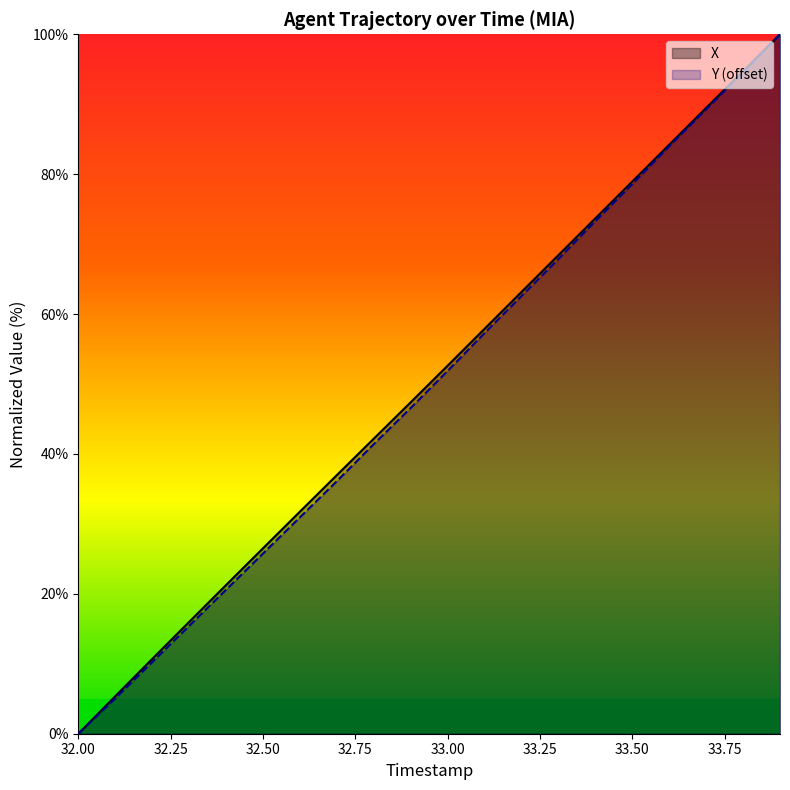

Reading left to right, transcribe all the data shown in this chart.

X: 32.0=0.0	32.1=5.4	32.2=10.7	32.3=16.0	32.4=21.3	32.5=26.5	32.6=31.7	32.7=37.0	32.8=42.2	32.9=47.4	33.0=52.6	33.1=57.9	33.2=63.2	33.3=68.4	33.4=73.7	33.5=78.9	33.6=84.2	33.7=89.5	33.8=94.7	33.9=100.0
Y: 32.0=0.0	32.1=5.1	32.2=10.2	32.3=15.4	32.4=20.6	32.5=25.8	32.6=30.9	32.7=36.1	32.8=41.4	32.9=46.6	33.0=51.9	33.1=57.3	33.2=62.6	33.3=67.9	33.4=73.3	33.5=78.6	33.6=84.0	33.7=89.3	33.8=94.6	33.9=100.0